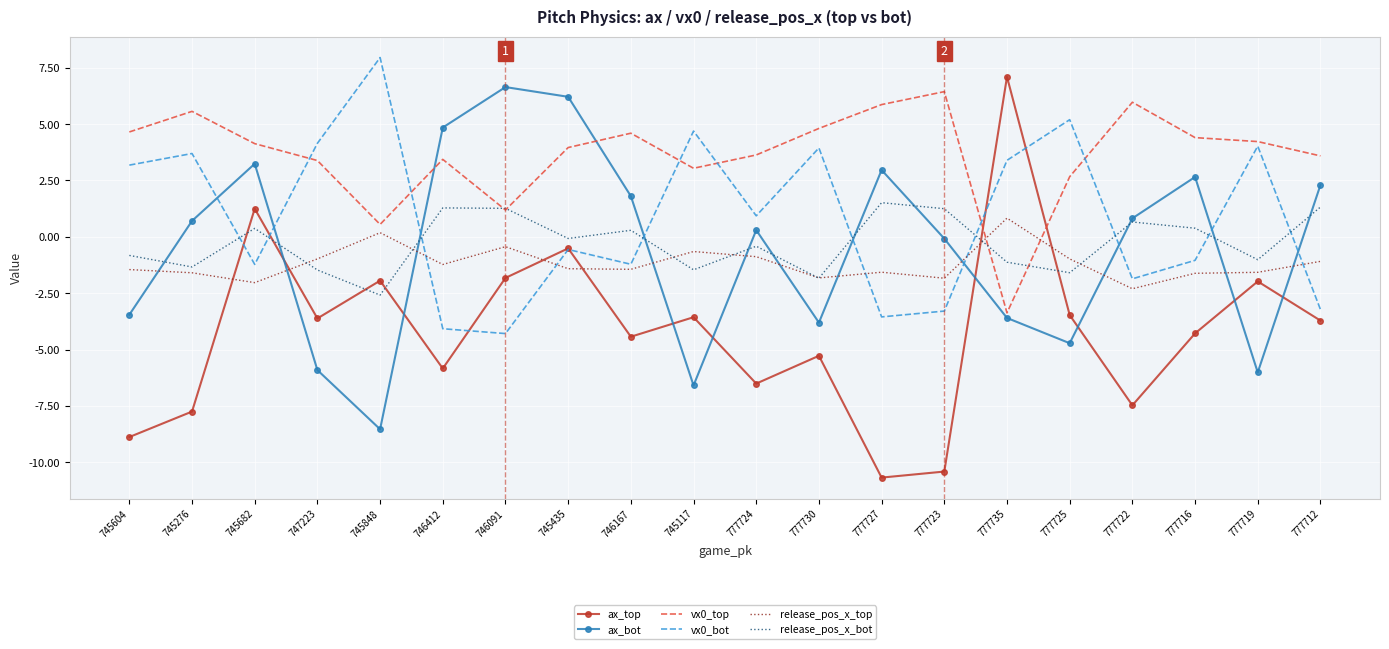

What is the maximum value shown in the chart?

8.0